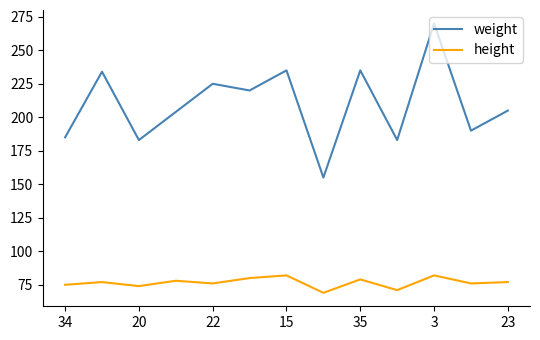

What is the difference between the maximum and minimum values in the weight series?

115